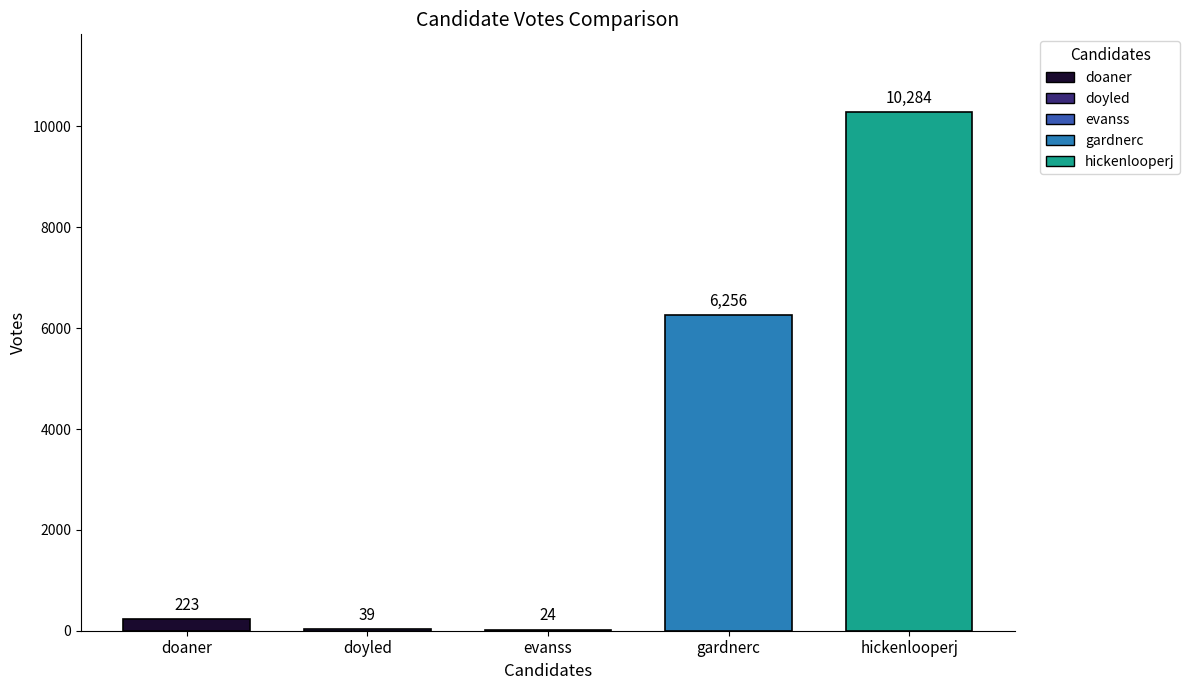

Which label corresponds to the smallest value in the chart?

evanss